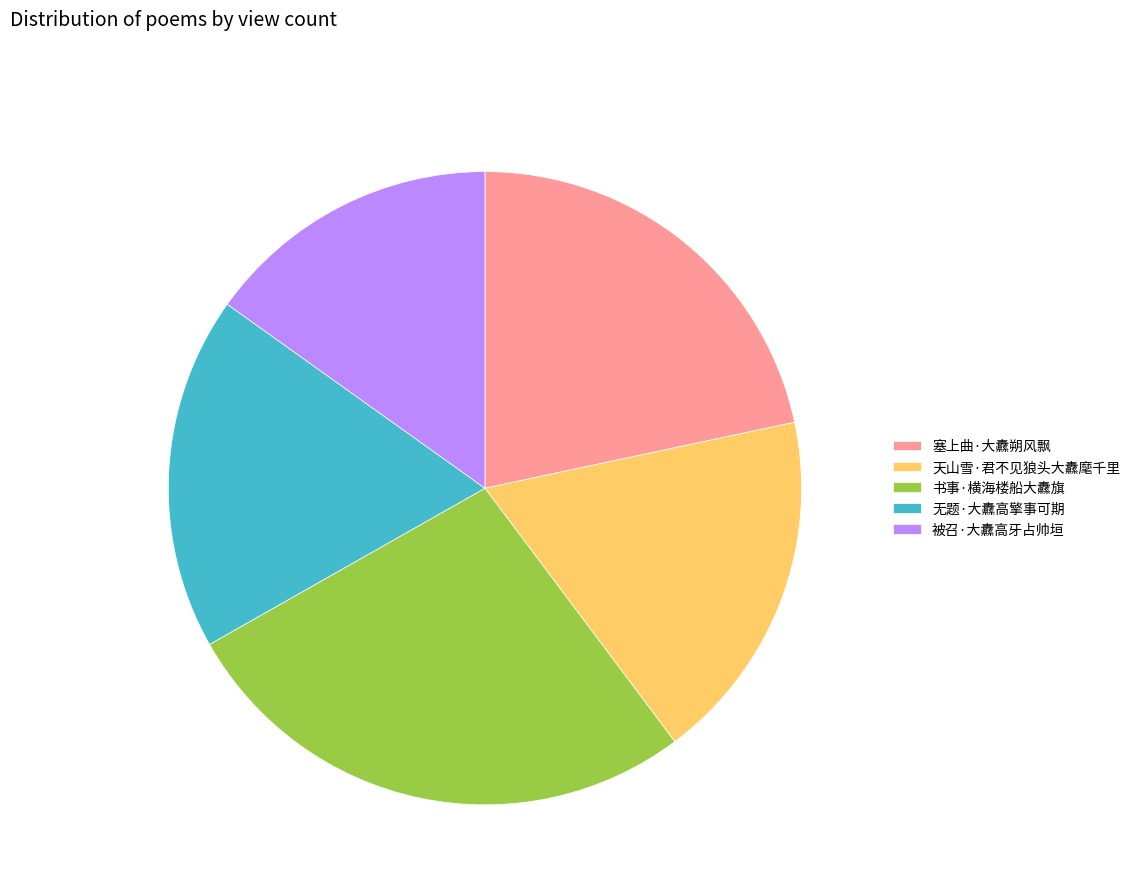

How many segments does this pie chart have?

5